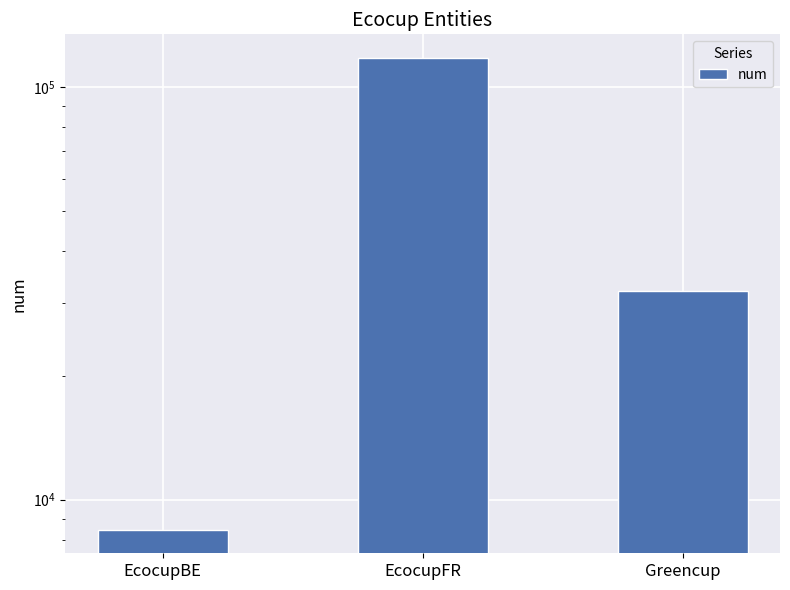

What is the label of the 1st bar from the left?

EcocupBE